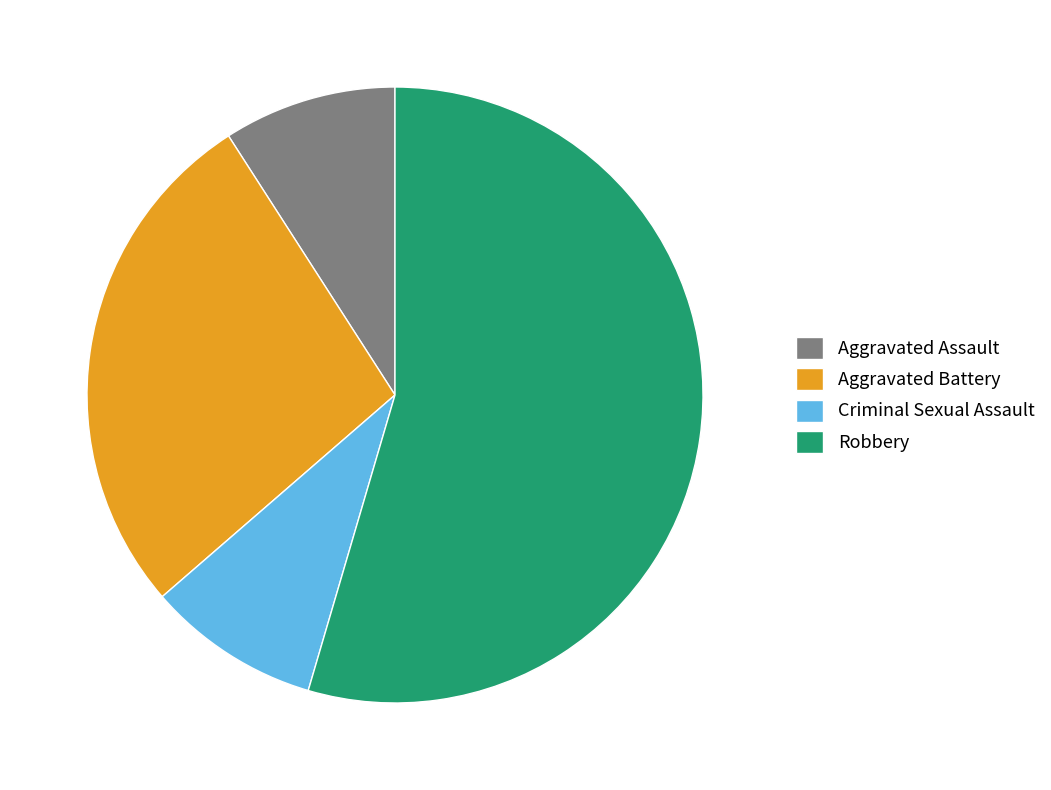

How many segments does this pie chart have?

4